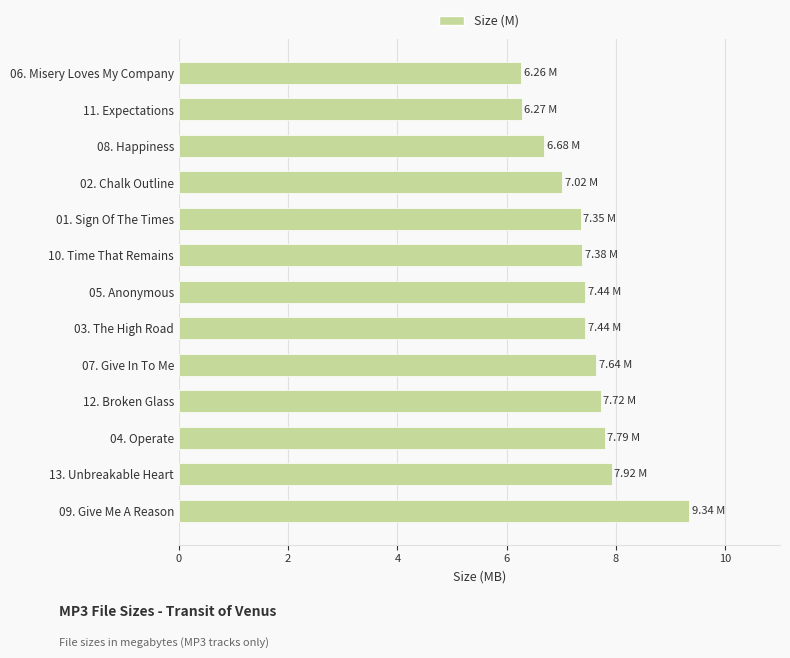

What is the difference between the maximum and minimum values?

3.1